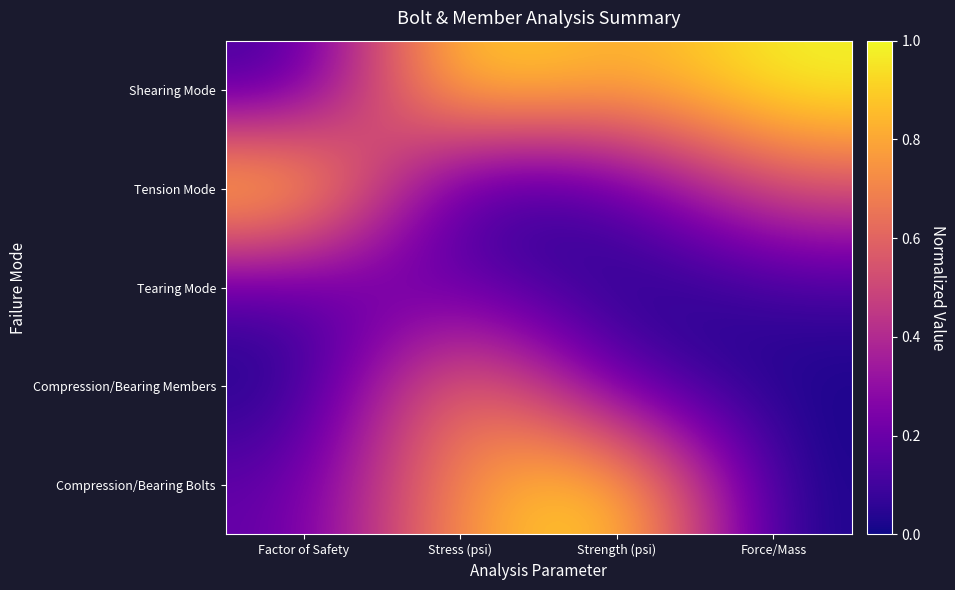

Reading right to left, list all the values displayed in this chart.

Shearing Mode: Force/Mass=1.0	Strength (psi)=0.8	Stress (psi)=1.0	Factor of Safety=0.1
Tension Mode: Force/Mass=0.5	Strength (psi)=0.1	Stress (psi)=0.0	Factor of Safety=1.0
Tearing Mode: Force/Mass=0.1	Strength (psi)=0.0	Stress (psi)=0.2	Factor of Safety=0.1
Compression/Bearing Members: Force/Mass=0.0	Strength (psi)=0.1	Stress (psi)=0.8	Factor of Safety=0.0
Compression/Bearing Bolts: Force/Mass=0.0	Strength (psi)=1.0	Stress (psi)=0.8	Factor of Safety=0.2